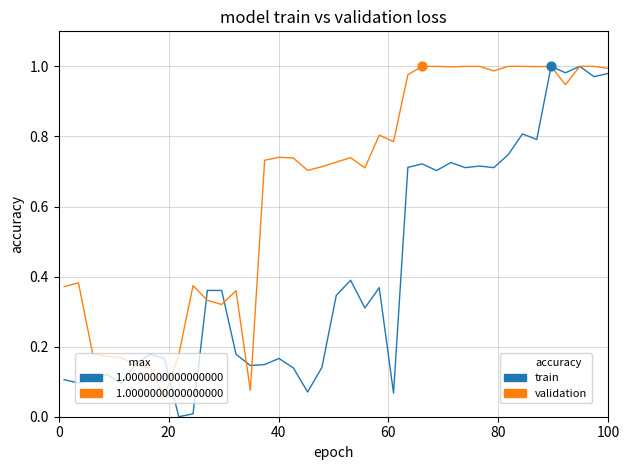

Which series has the largest total across all categories?

validation